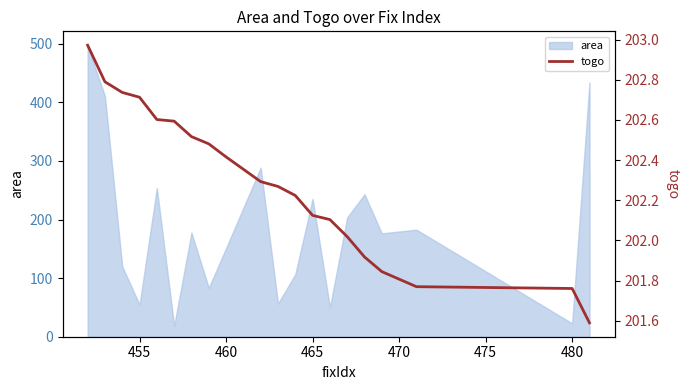

The area series shows 361.9 at 465. True or false?

False